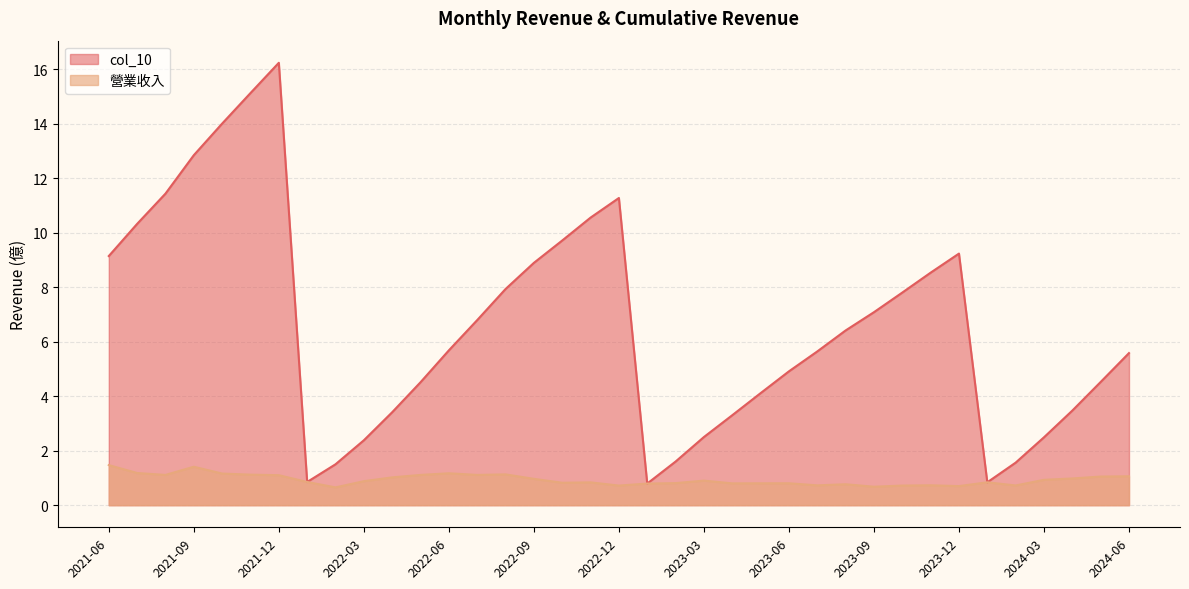

Which series has the largest total across all categories?

col_10